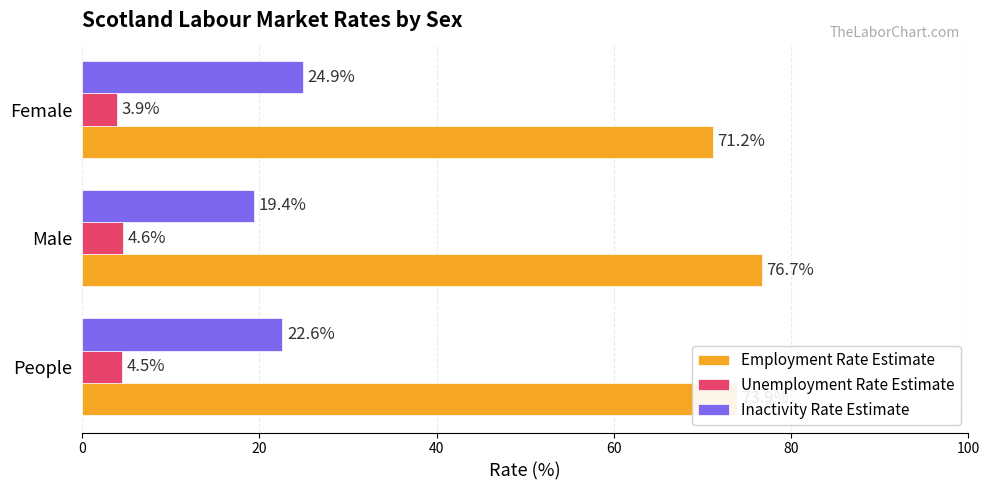

What is the average value of the Employment Rate Estimate series?

73.9